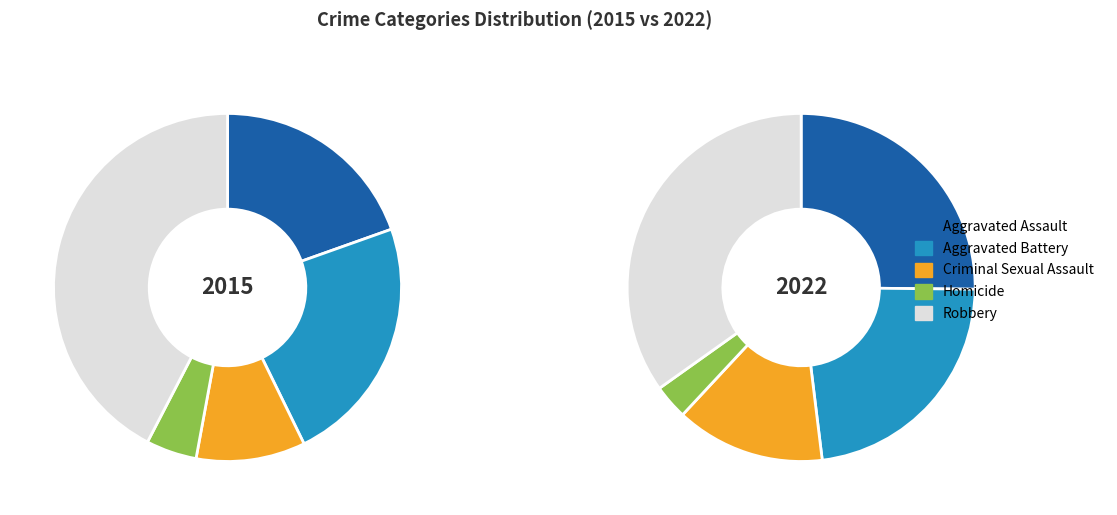

Is there any slice that represents more than half of the pie?

No